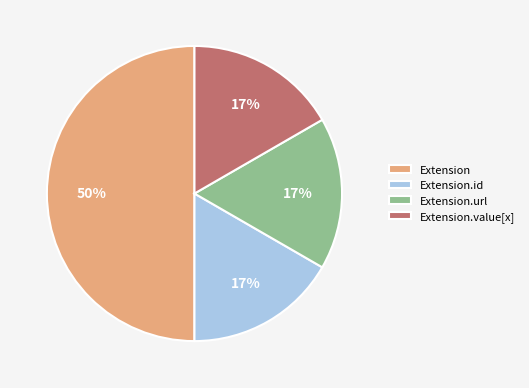

How many slices are in this pie chart?

4